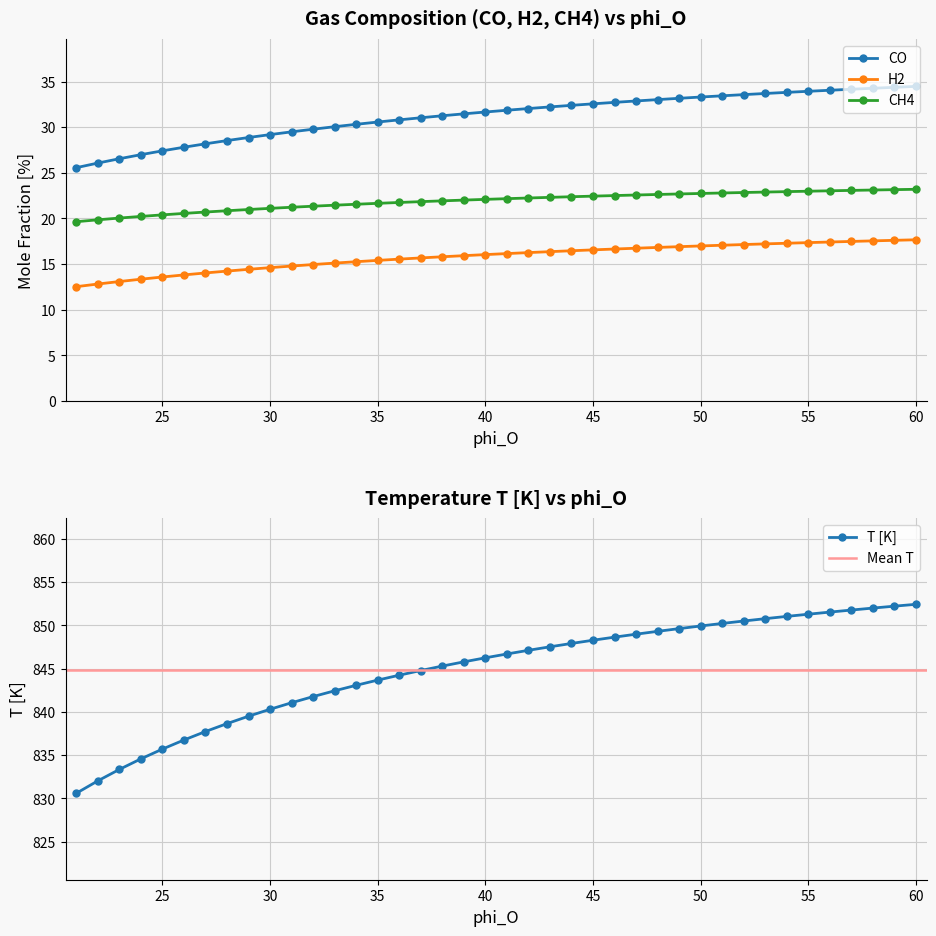

What is the greatest value displayed?

852.4